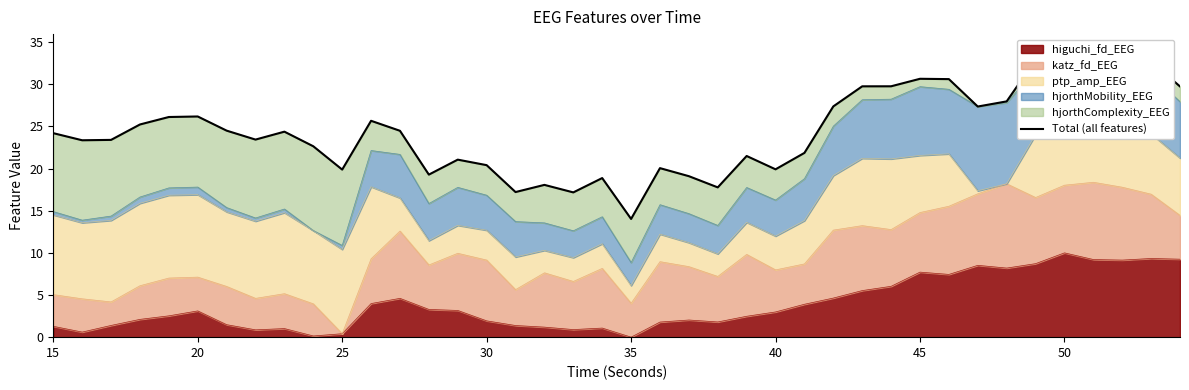

What is the difference between the maximum and minimum values?

20.2